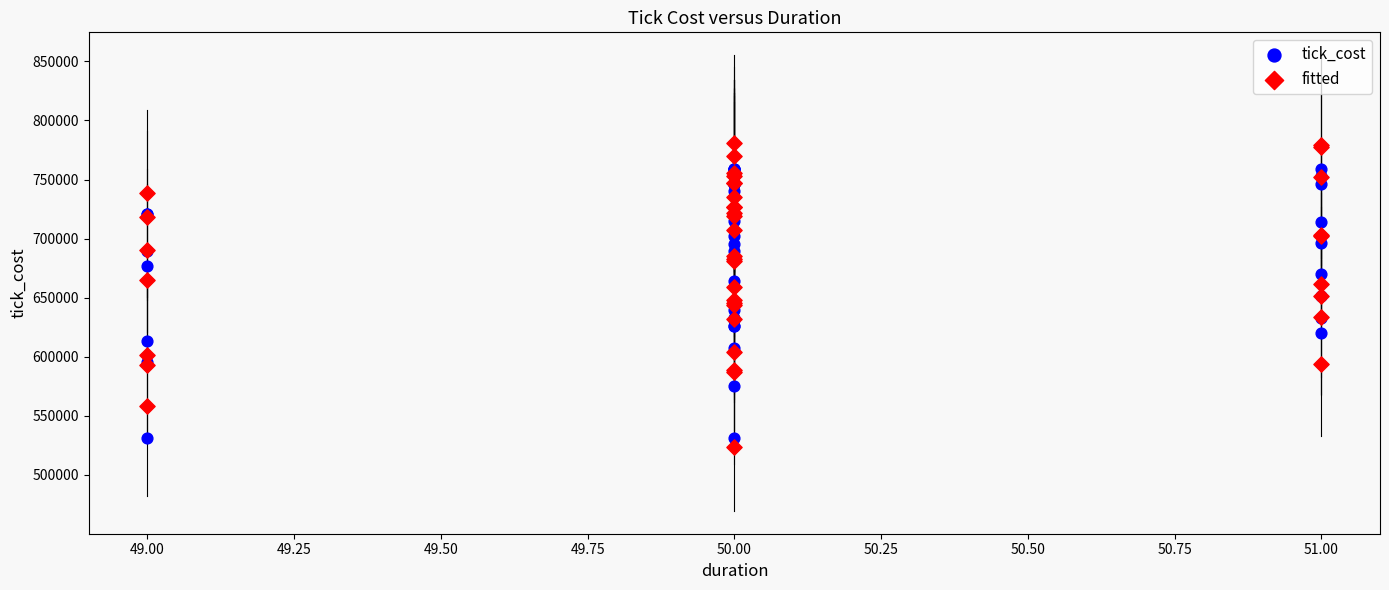

What is the X range (max minus min) for the scatter plot?

2.0